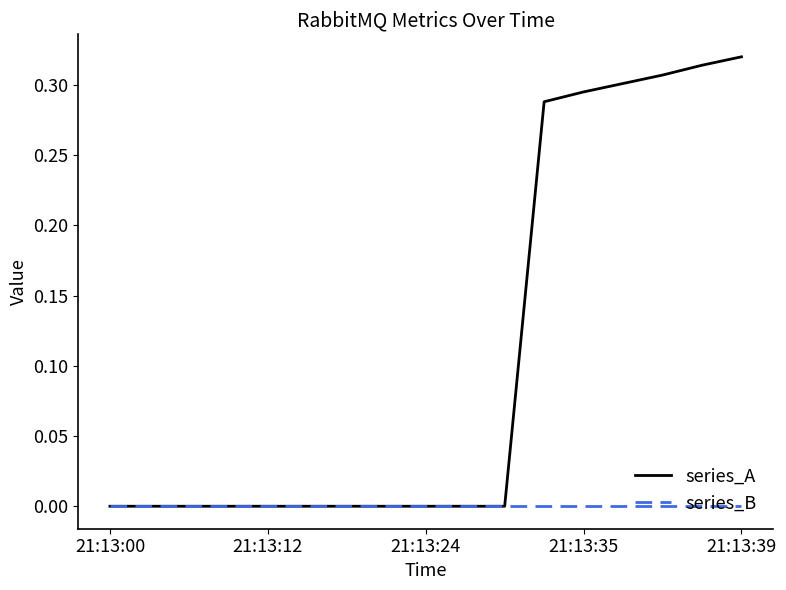

Which series has the largest range (max minus min)?

series_A